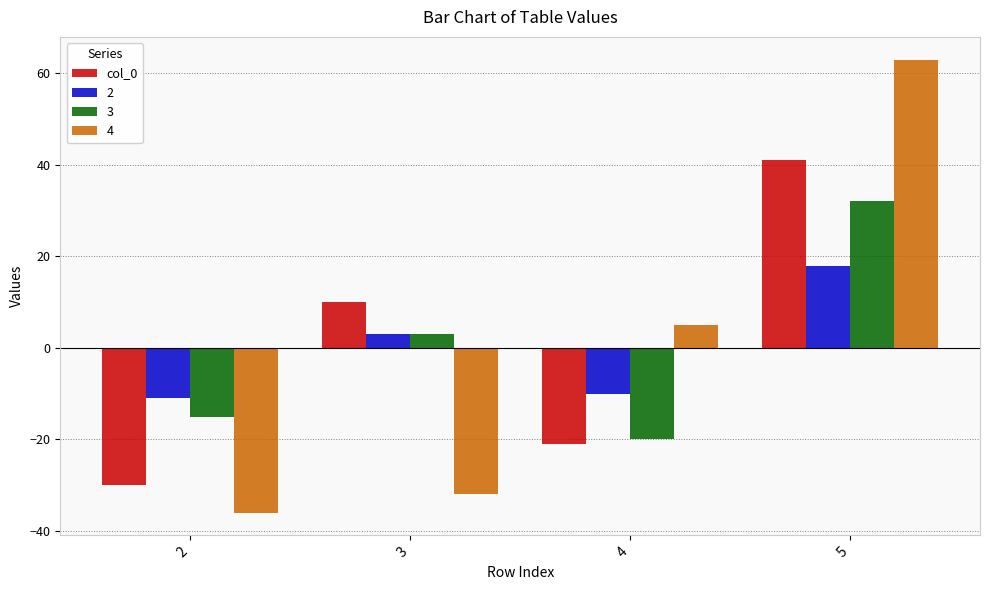

What is the difference between the maximum and minimum values in the col_0 series?

71